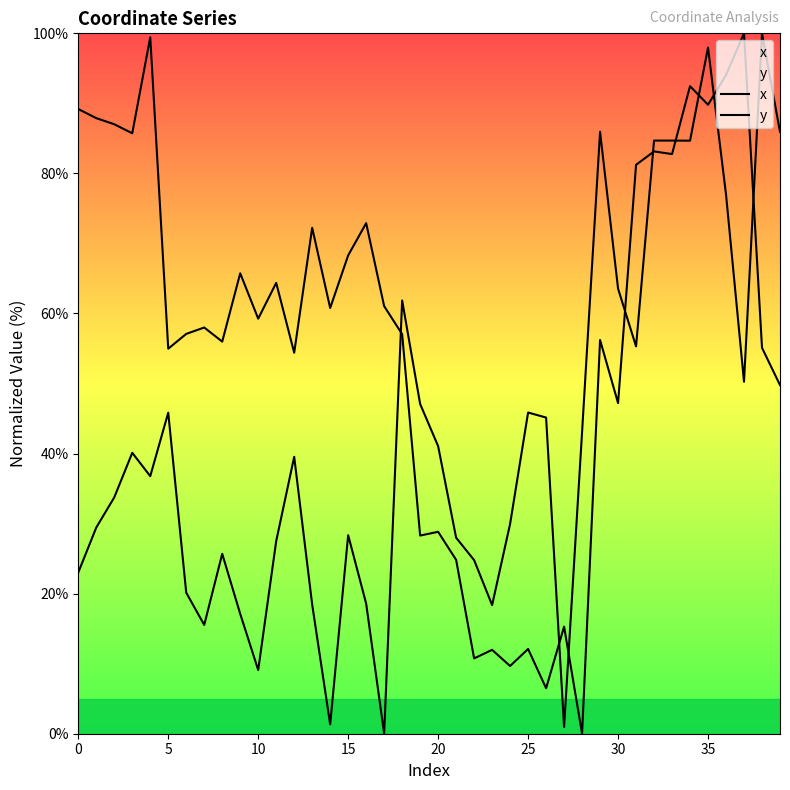

The x series shows 68.3 at 15. True or false?

True